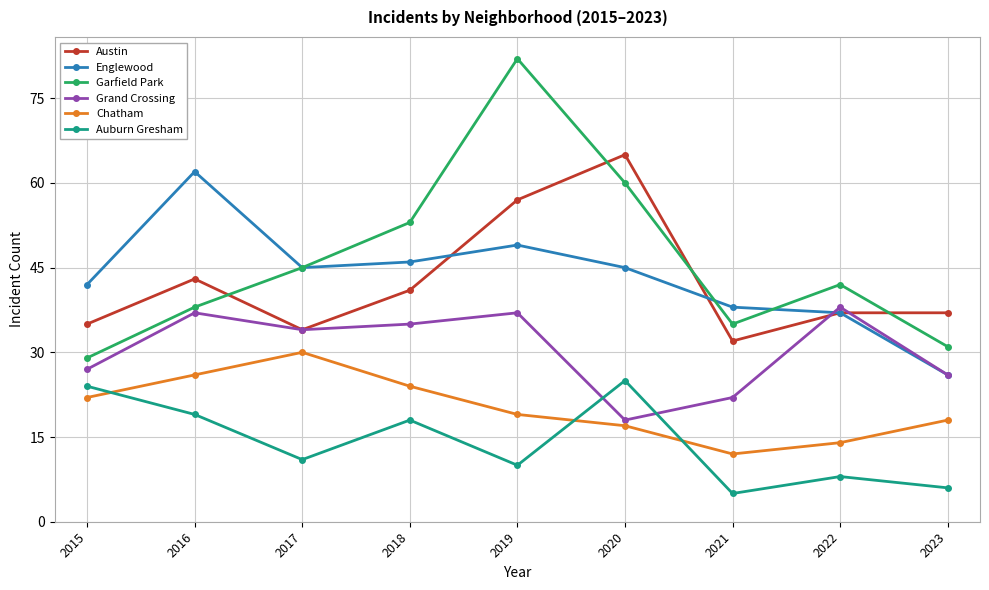

What is the sum of the Chatham values at 2023 and 2020?

35